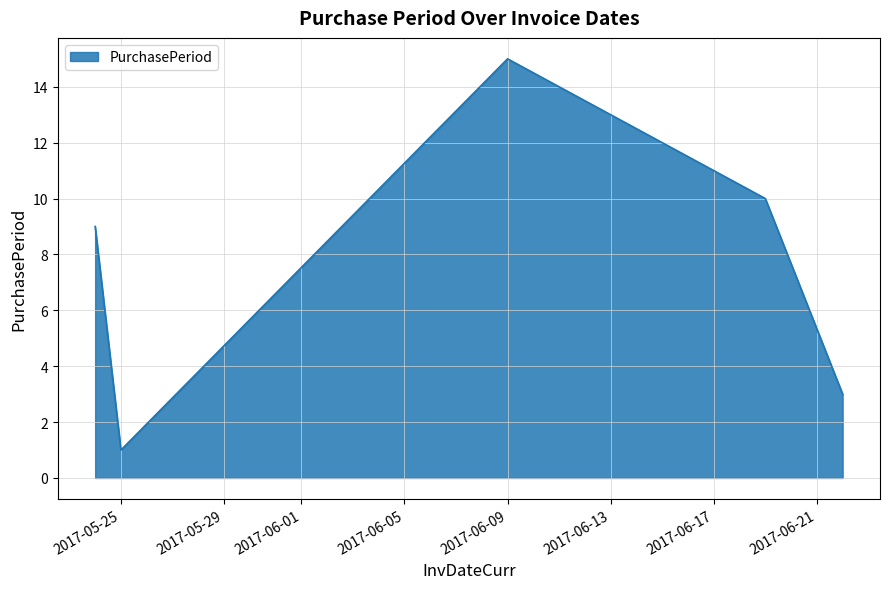

Count the number of data series in this chart.

1